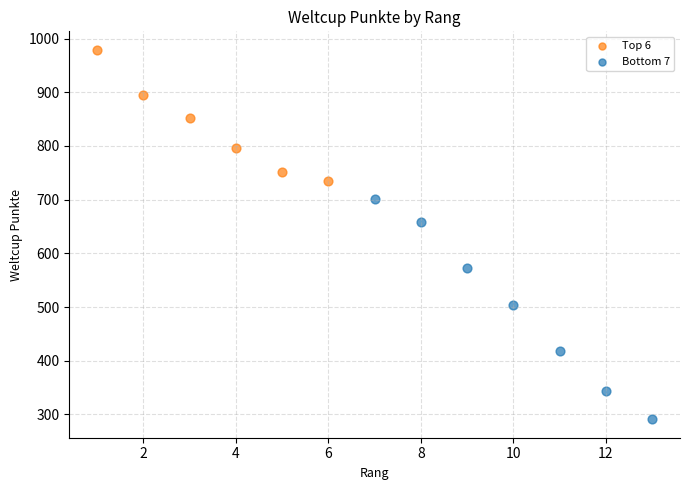

Which series has the widest spread of Y values?

Bottom 7